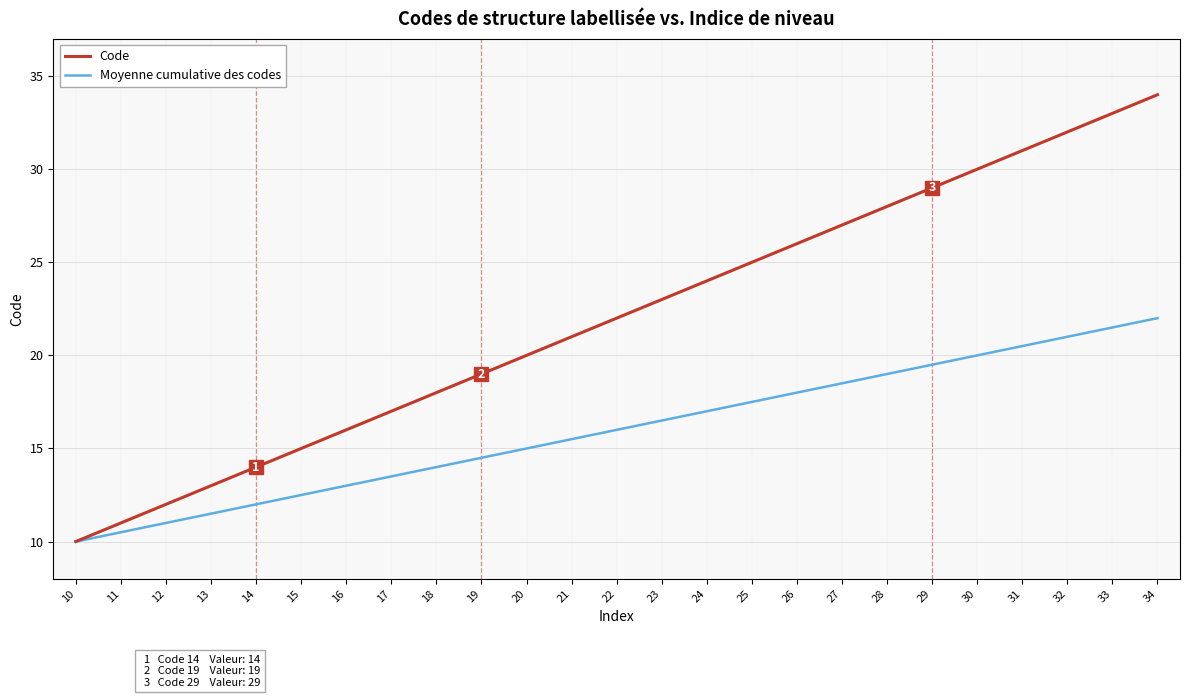

True or false: Code has more than 2 points higher than both neighbors.

False